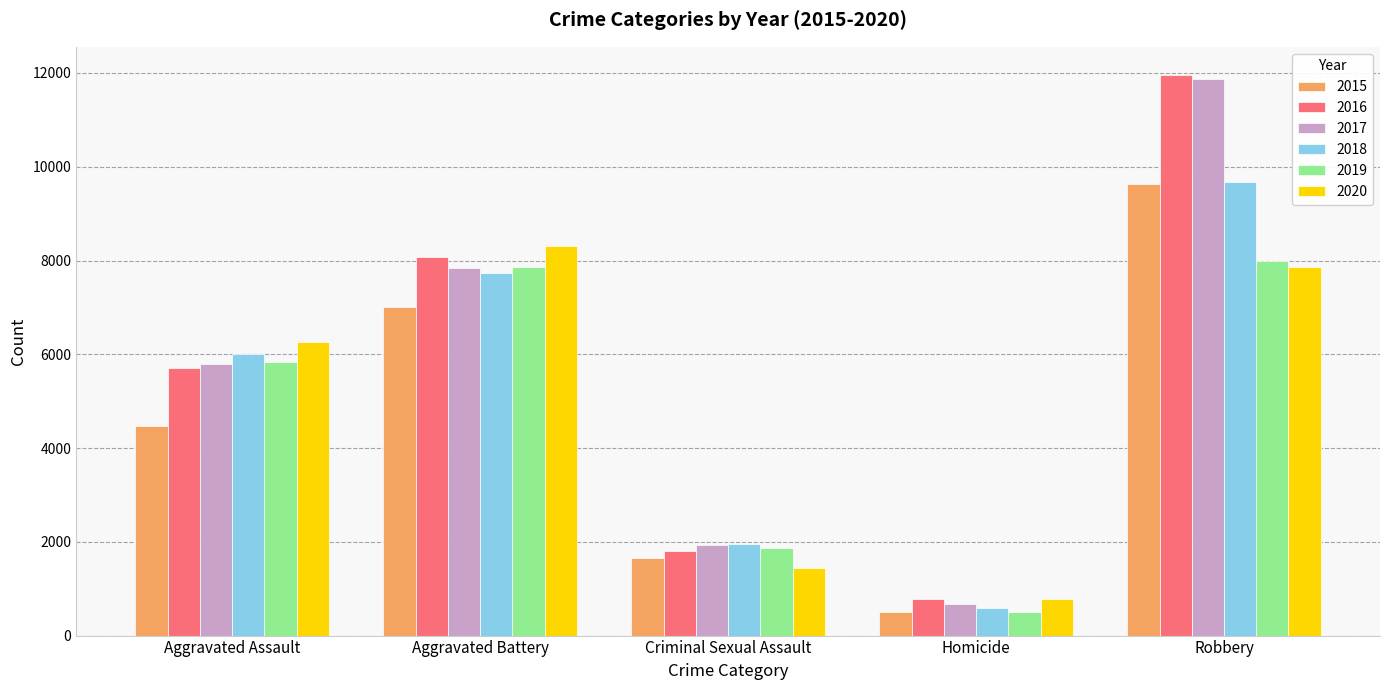

What are all the series names shown in the legend?

2015, 2016, 2017, 2018, 2019, 2020